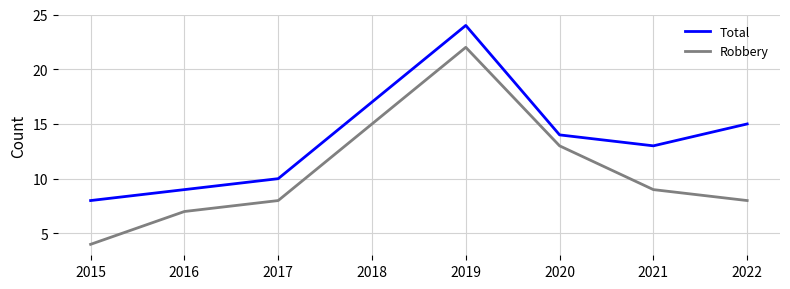

How many lines are shown in the chart?

2